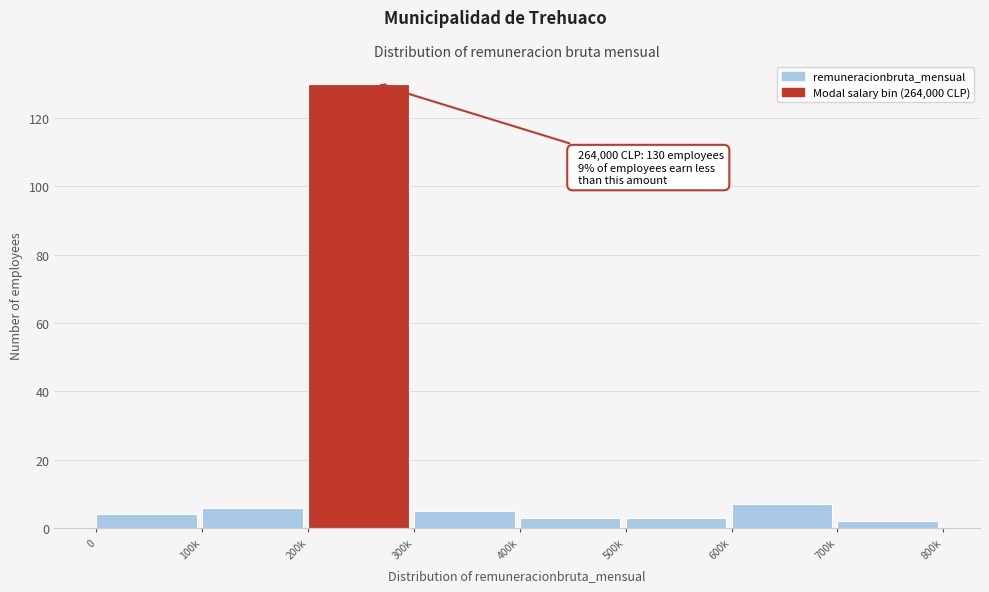

Reading right to left, extract all data points from this chart.

2	7	3	3	5	130	6	4